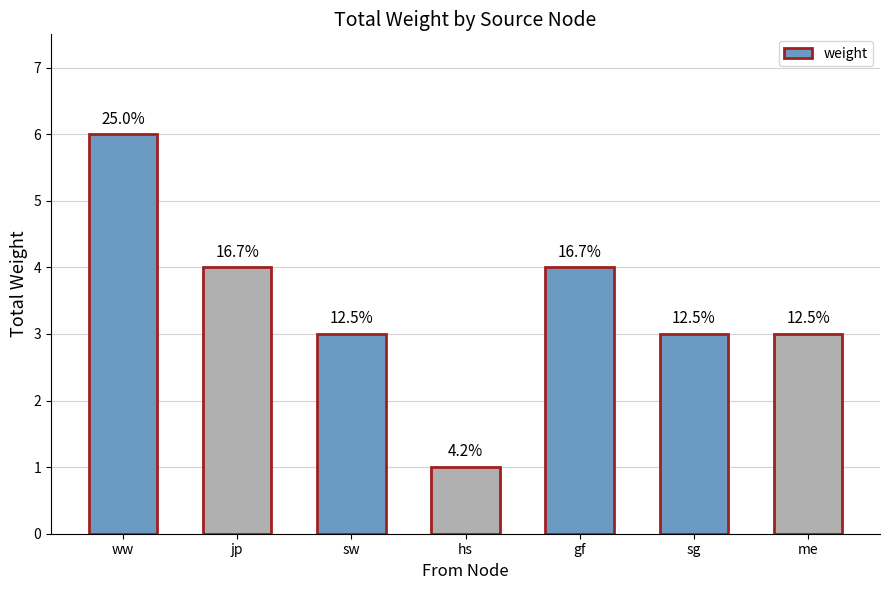

Are the bars horizontal?

No